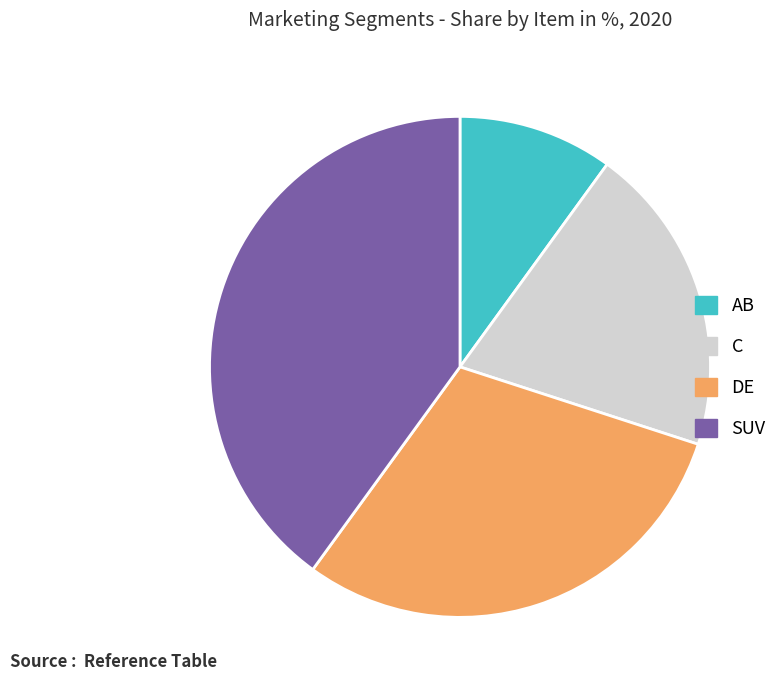

Is DE the majority of the pie?

No